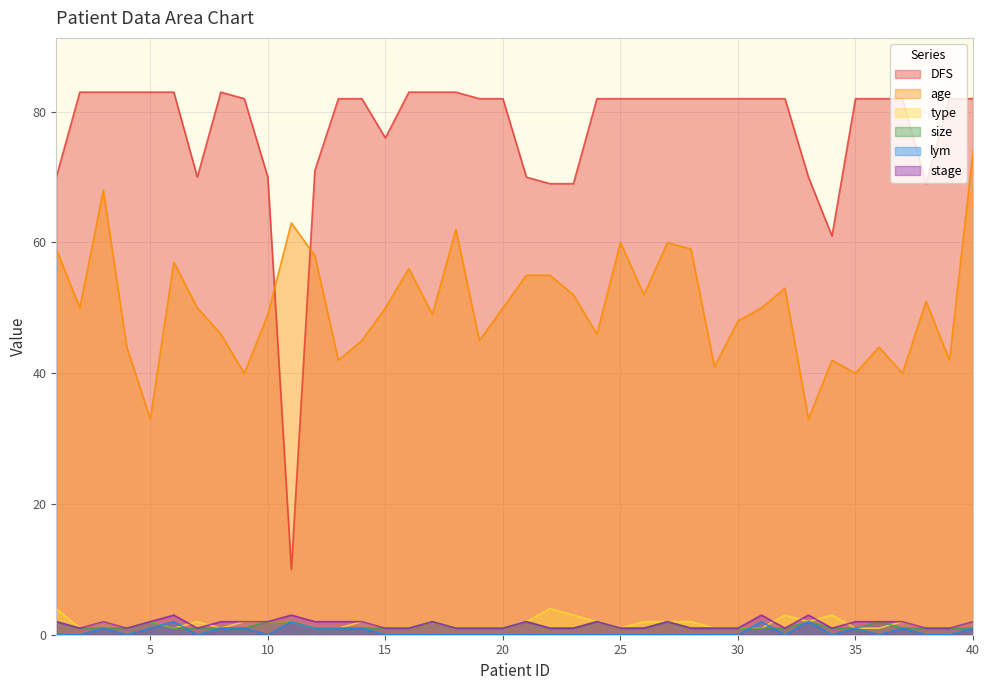

True or false: age has a value of 58 at 12.

True